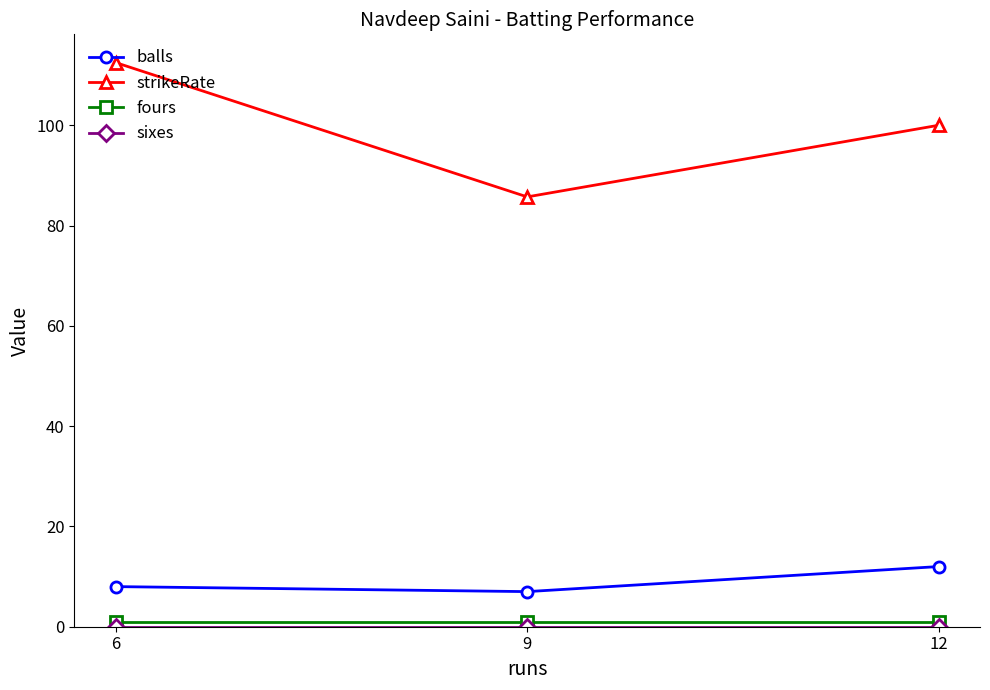

Which series has the largest total across all categories?

strikeRate